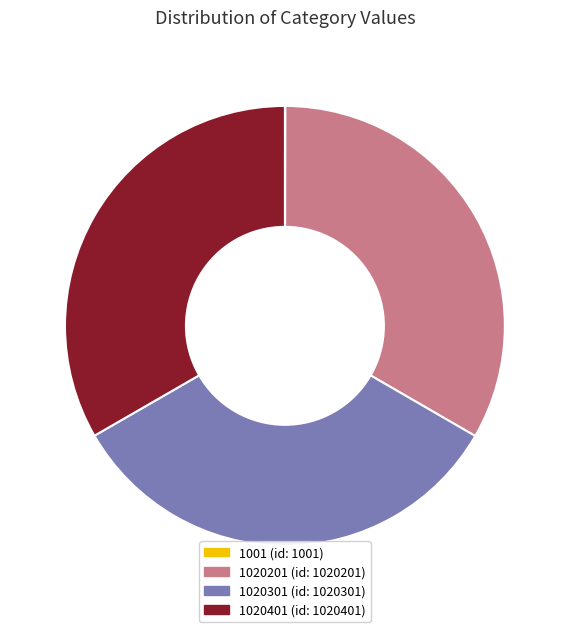

What is the ratio of the value at 1020201 (id: 1020201) to the value at 1020301 (id: 1020301)?

1.0